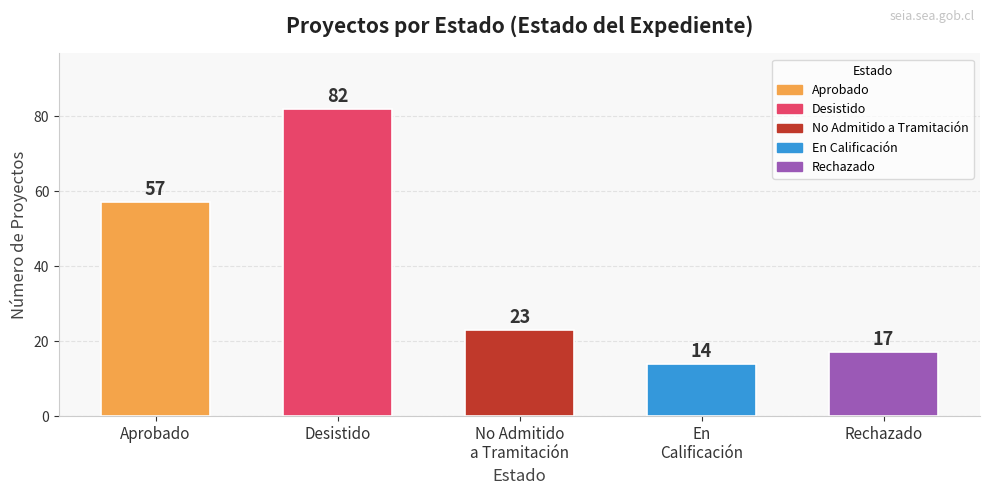

Which label corresponds to the smallest value in the chart?

En
Calificación